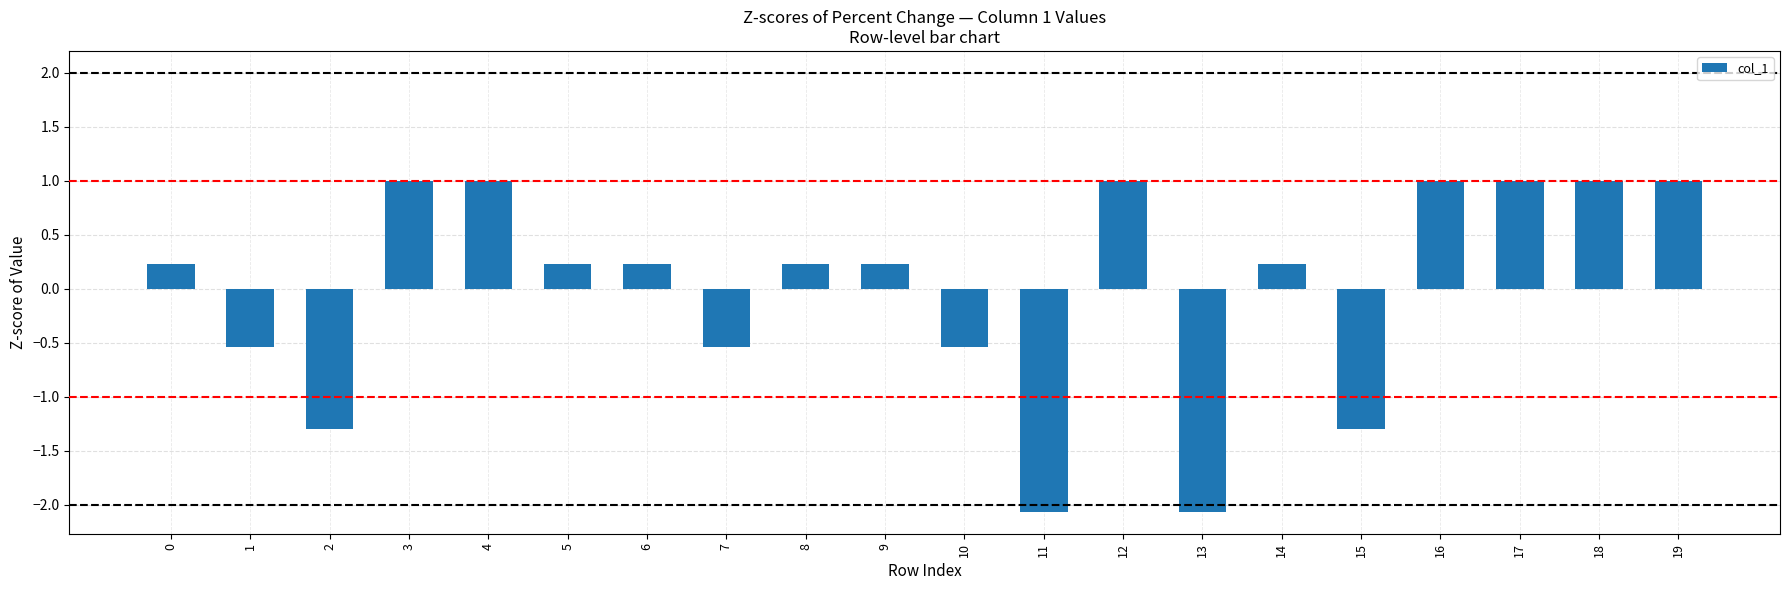

How many bars are there in total?

20